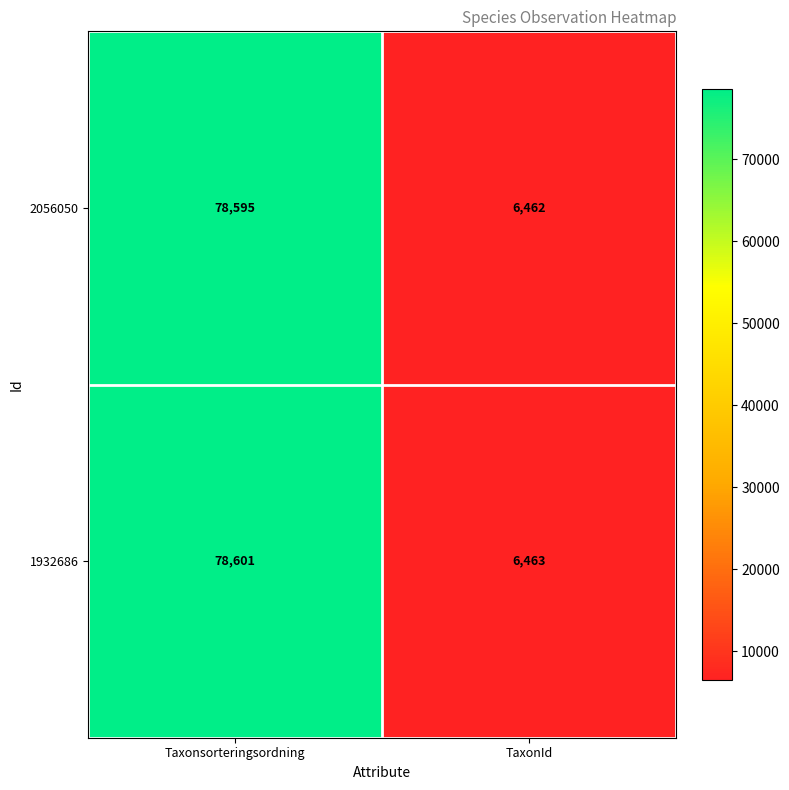

Rank the series by their maximum value, from highest to lowest.

1932686, 2056050